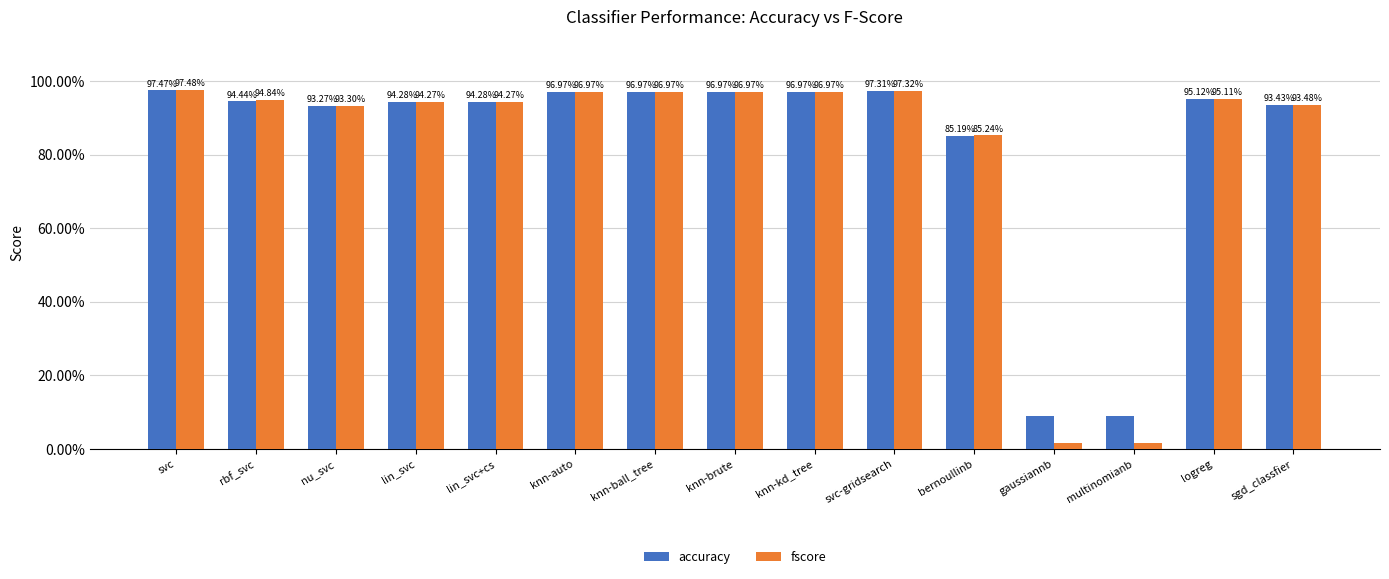

Are the bars horizontal?

No